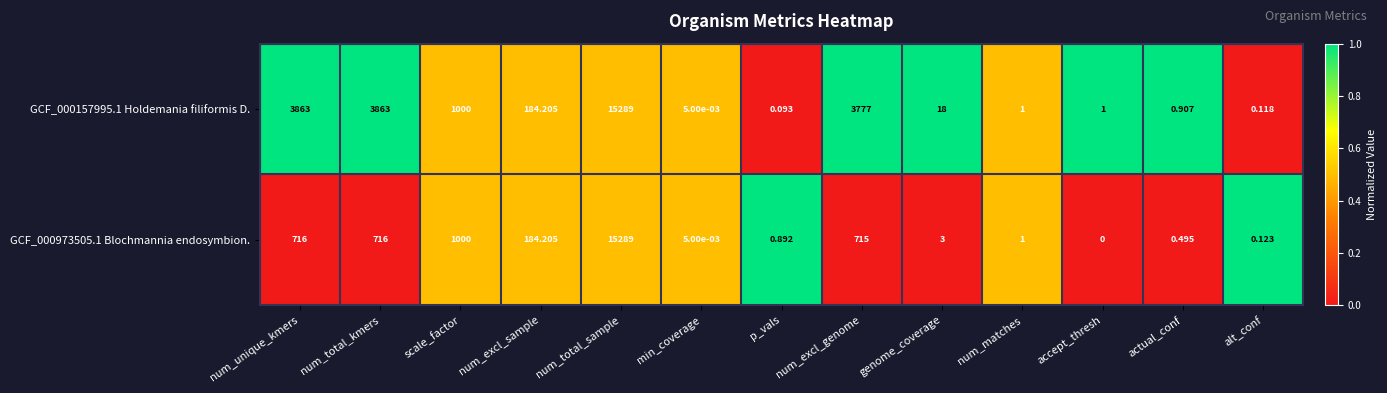

Where does the GCF_000973505.1 Blochmannia endosymbion. series first go above 3?

num_unique_kmers